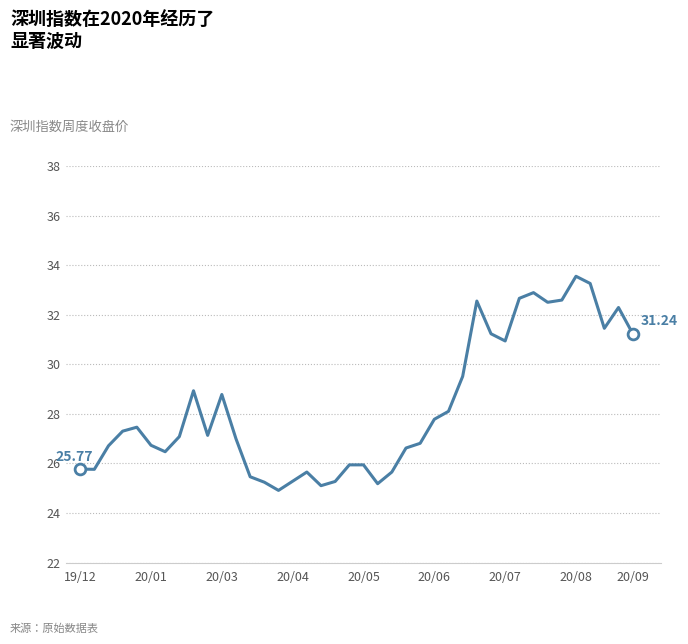

What is the difference between the maximum and minimum values?

8.6